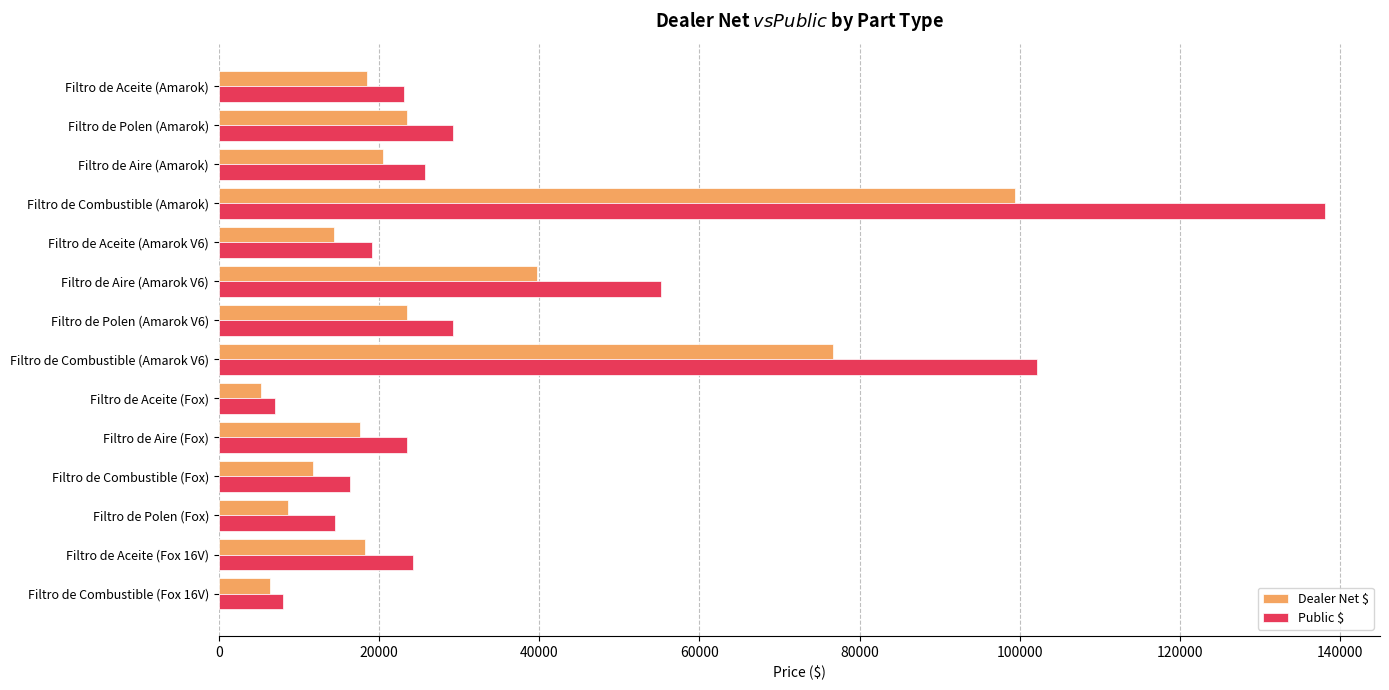

What is the difference between the highest and lowest values at Filtro de Combustible (Fox)?

4591.7